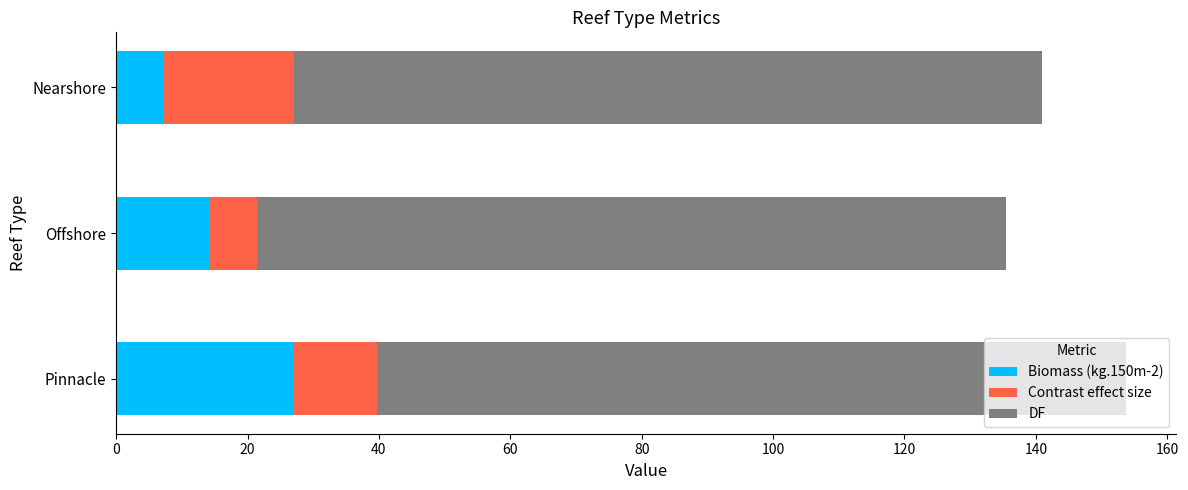

At which label is Biomass (kg.150m-2) closest to 17?

Offshore